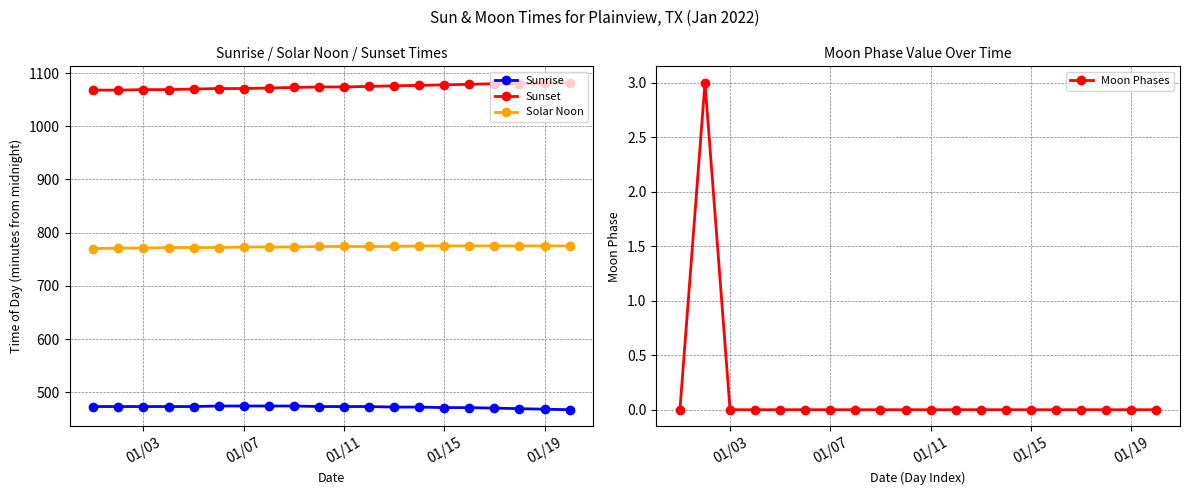

How many data points does each series have?

20